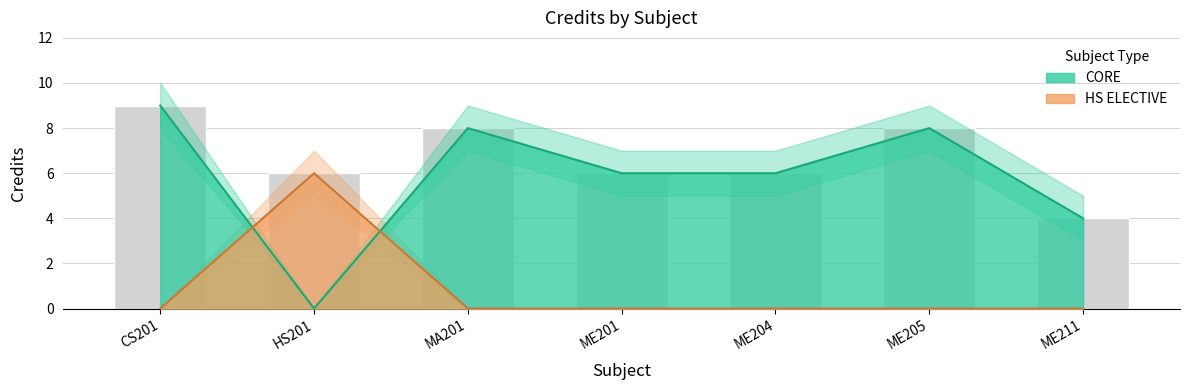

Reading right to left, extract all data points from this chart.

Credit: ME211=4	ME205=8	ME204=6	ME201=6	MA201=8	HS201=6	CS201=9
Credit_upper: ME211=5	ME205=9	ME204=7	ME201=7	MA201=9	HS201=7	CS201=10
Credit_lower: ME211=3	ME205=7	ME204=5	ME201=5	MA201=7	HS201=5	CS201=8